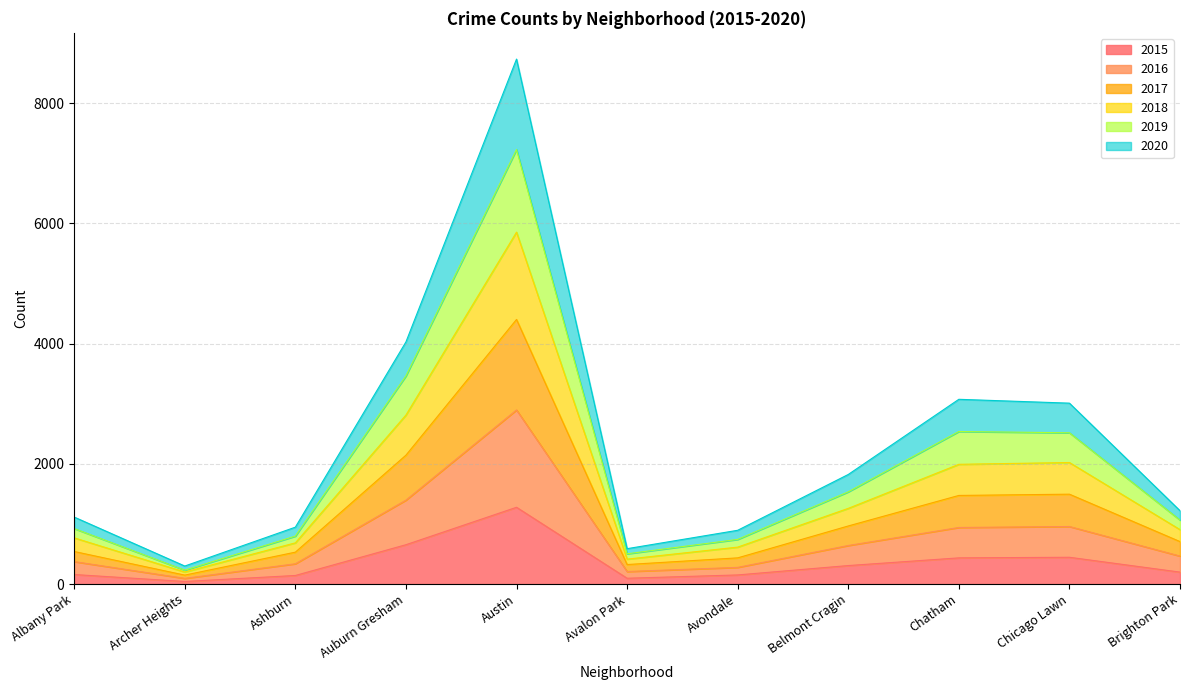

What is the value of the 2017 point at the 2nd from the left?

148